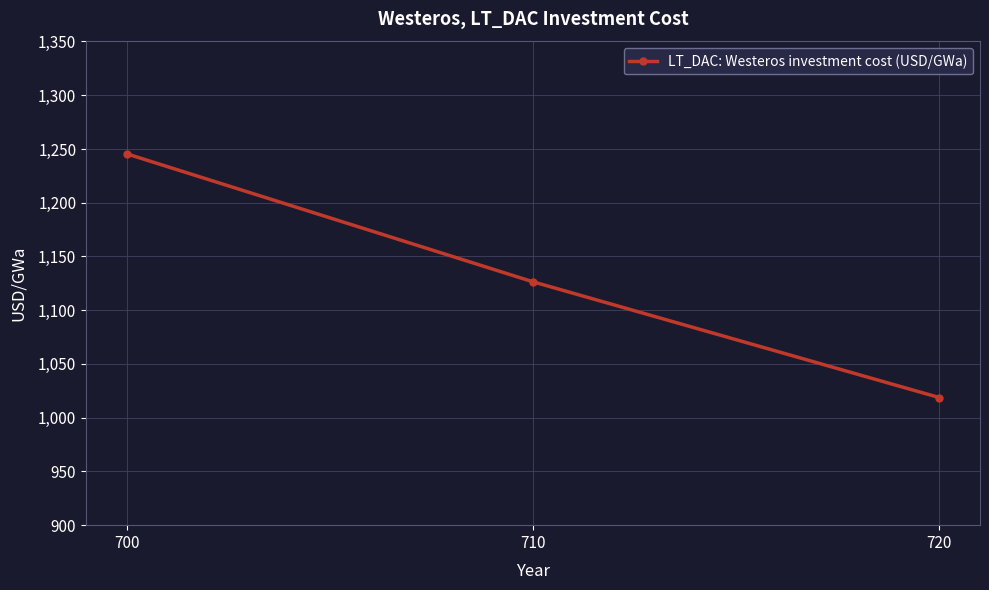

The value at 720 is 1427.0. True or false?

False